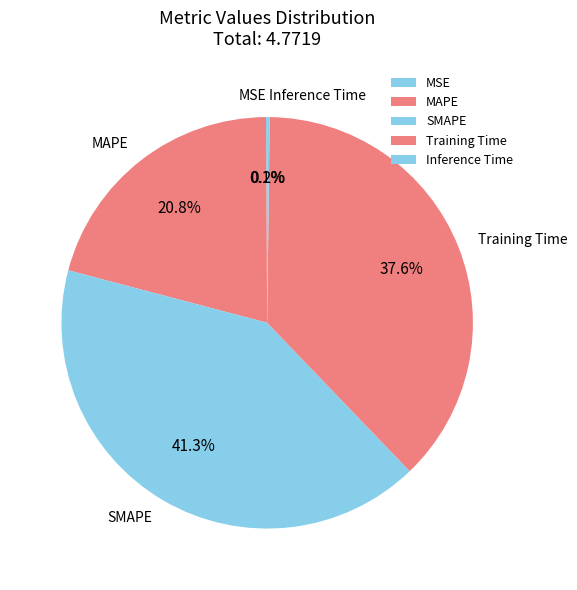

To the nearest percent, what is the average slice percentage?

20%